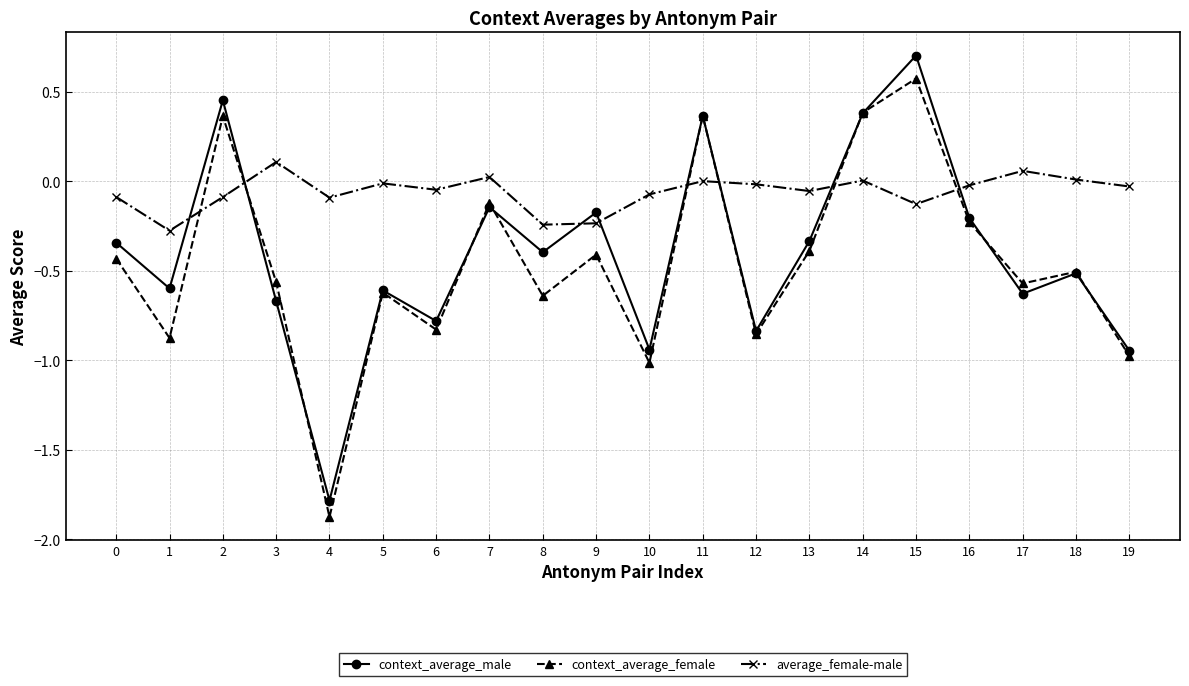

Which series has the largest range (max minus min)?

context_average_male